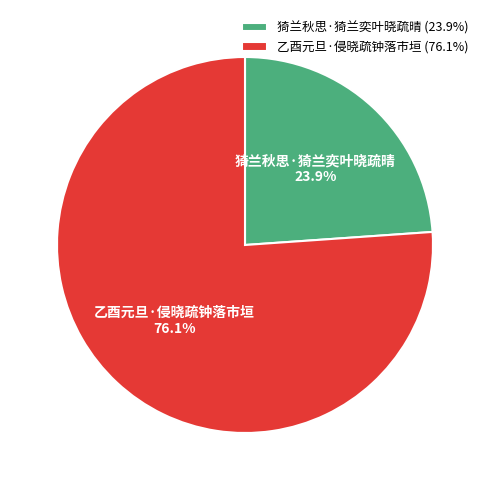

To the nearest percent, what portion does 猗兰秋思·猗兰奕叶晓疏晴 represent?

24%